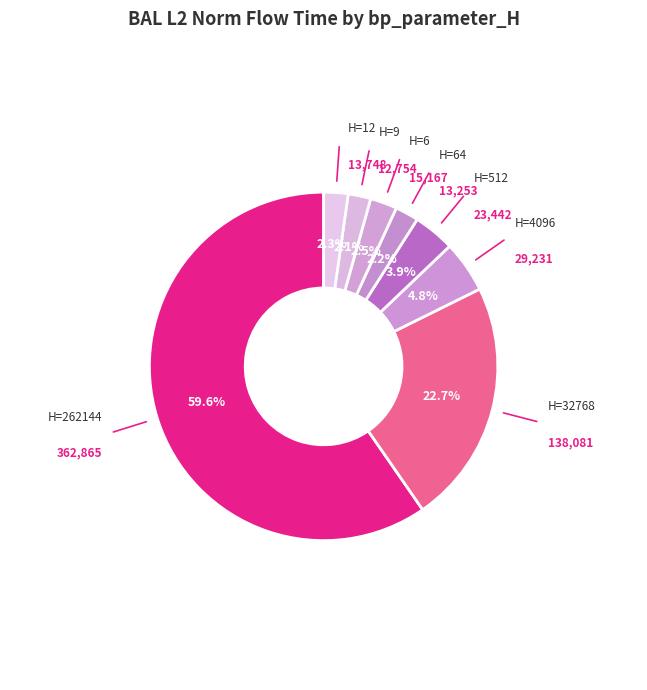

How many slices are in this pie chart?

8